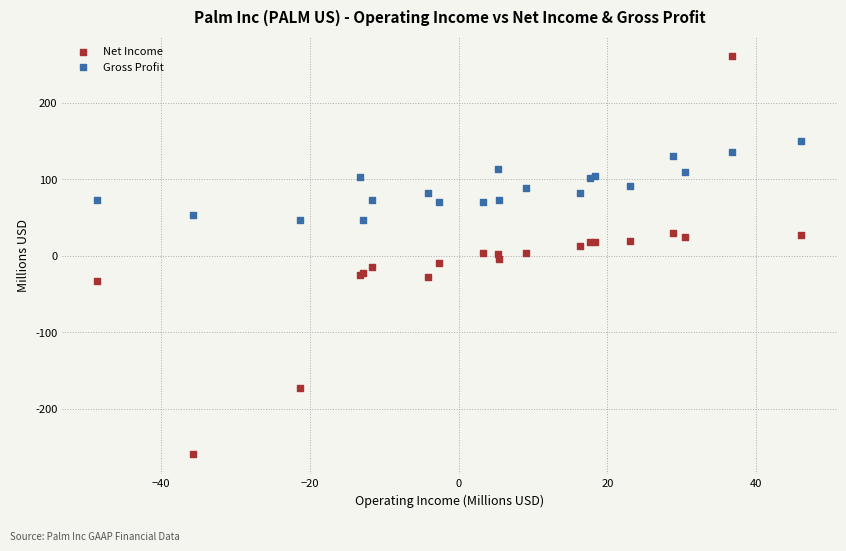

What are all the series names shown in the legend?

Net Income, Gross Profit